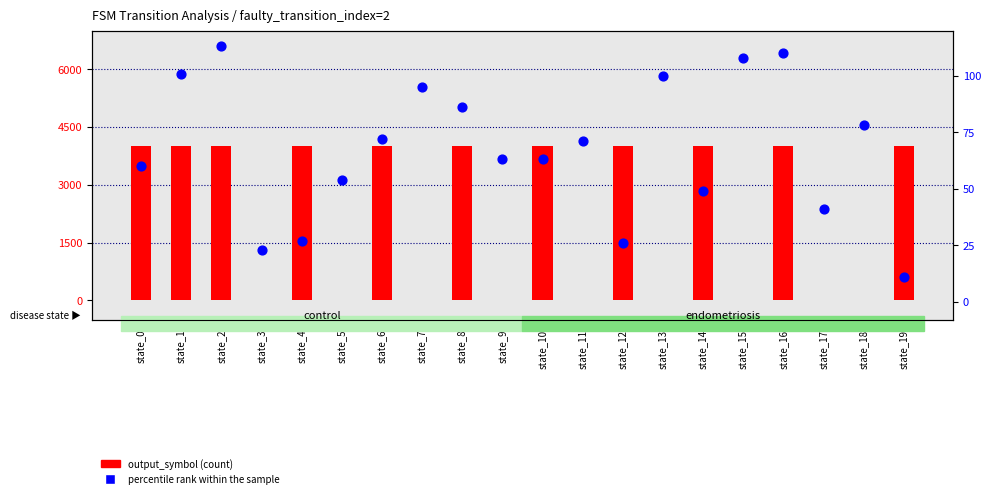

What are all the series names shown in the legend?

output_symbol (count), percentile rank within the sample